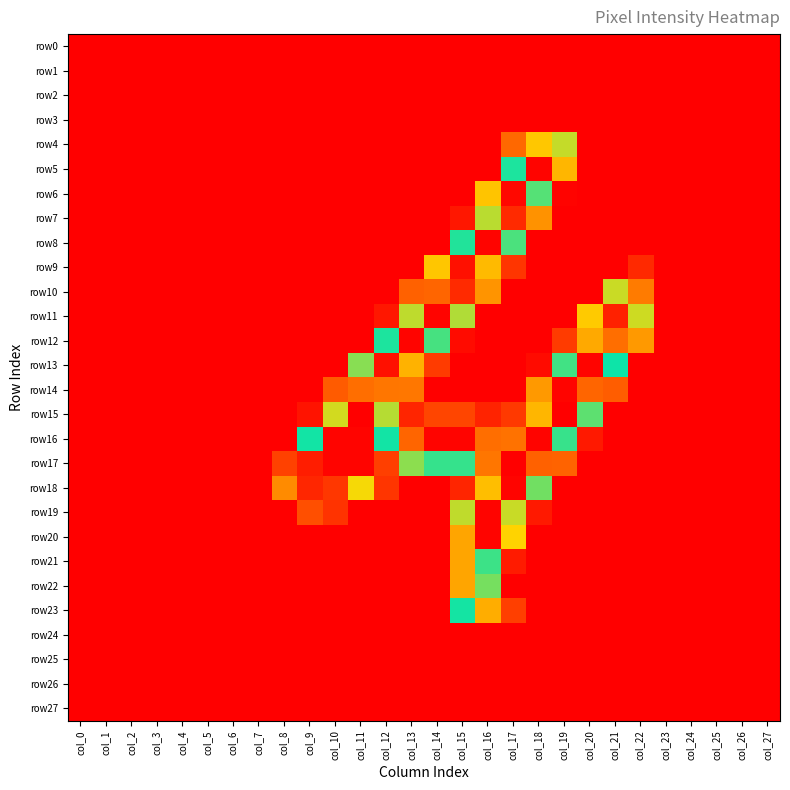

What is the total value across all series at col_9?

693